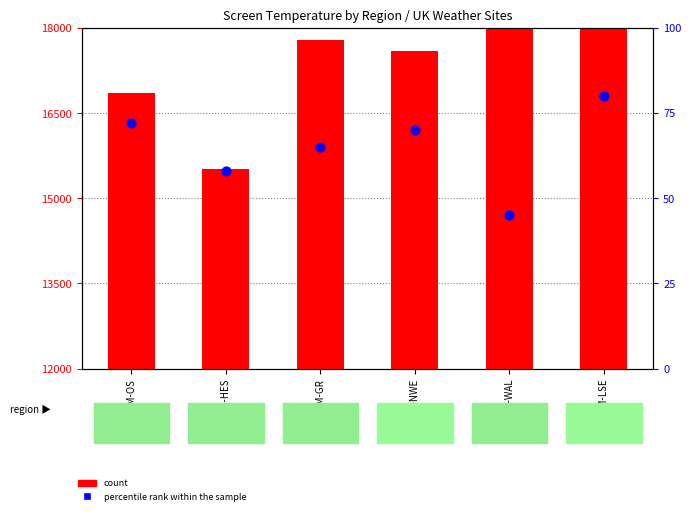

Which series reaches the minimum Y coordinate?

percentile rank within the sample